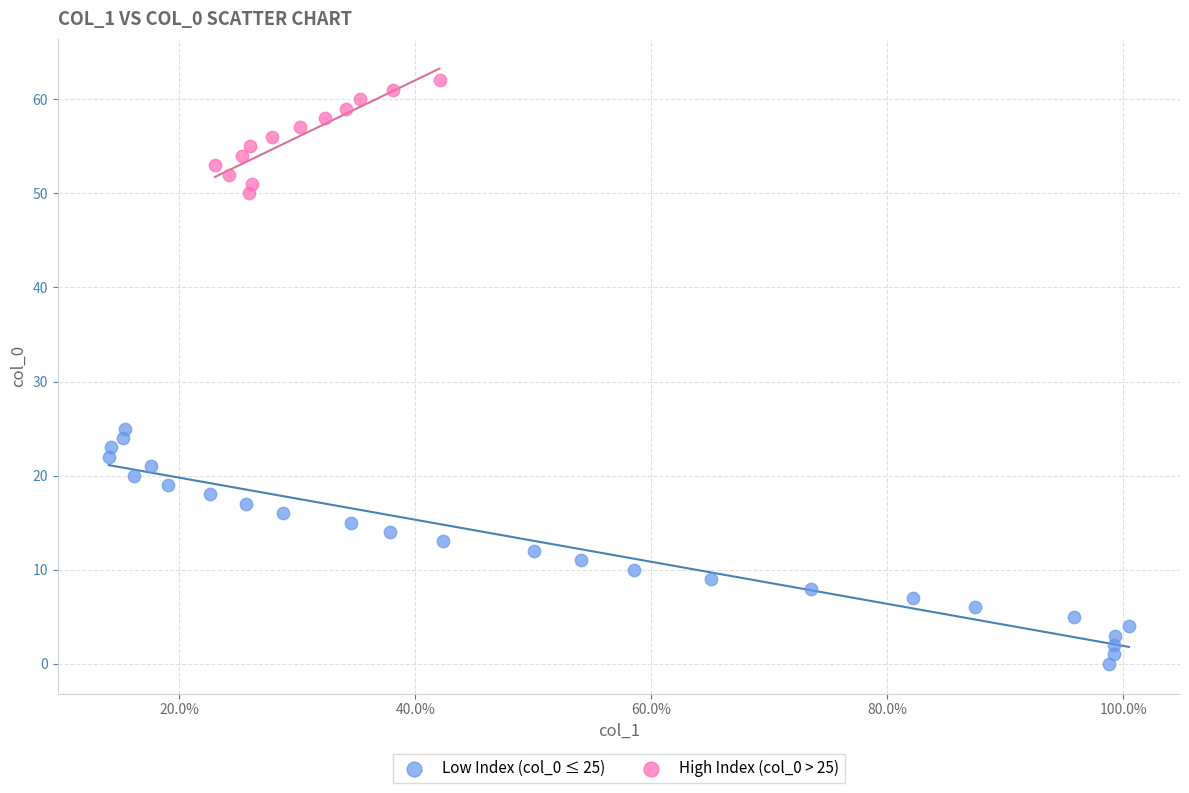

Which series has the widest spread of Y values?

Low Index (col_0 ≤ 25)